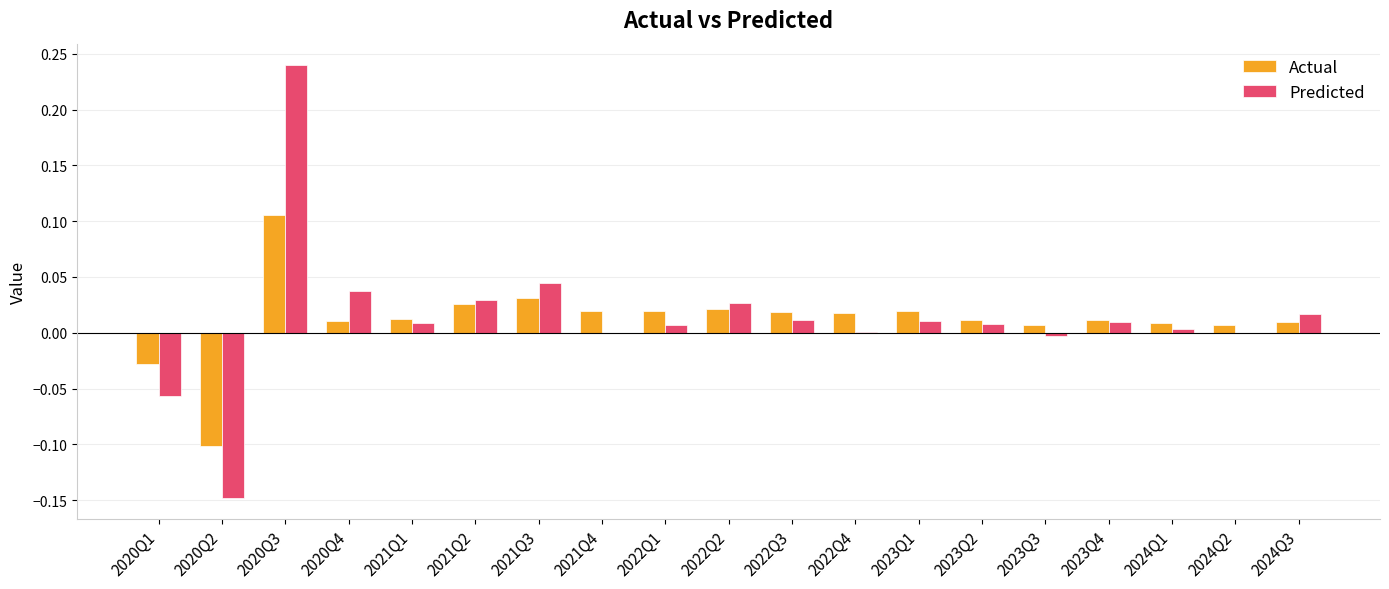

Is the value of Predicted at 2020Q3 greater than the value of Actual at 2021Q2?

Yes